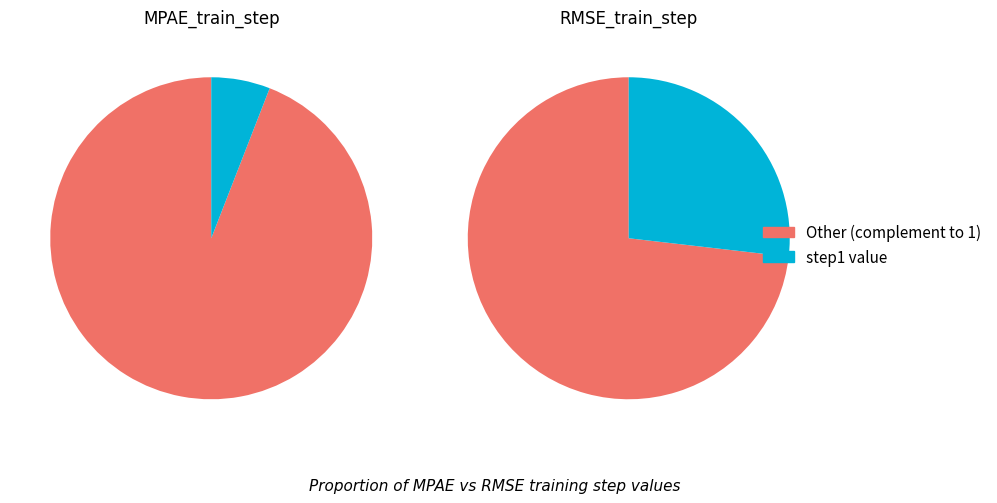

Which slice is the smallest?

MPAE_train_step